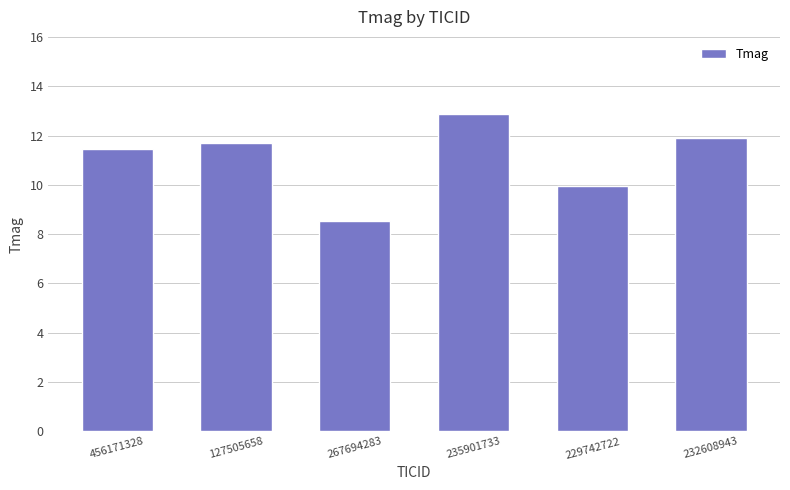

What is the maximum value shown in the chart?

12.9